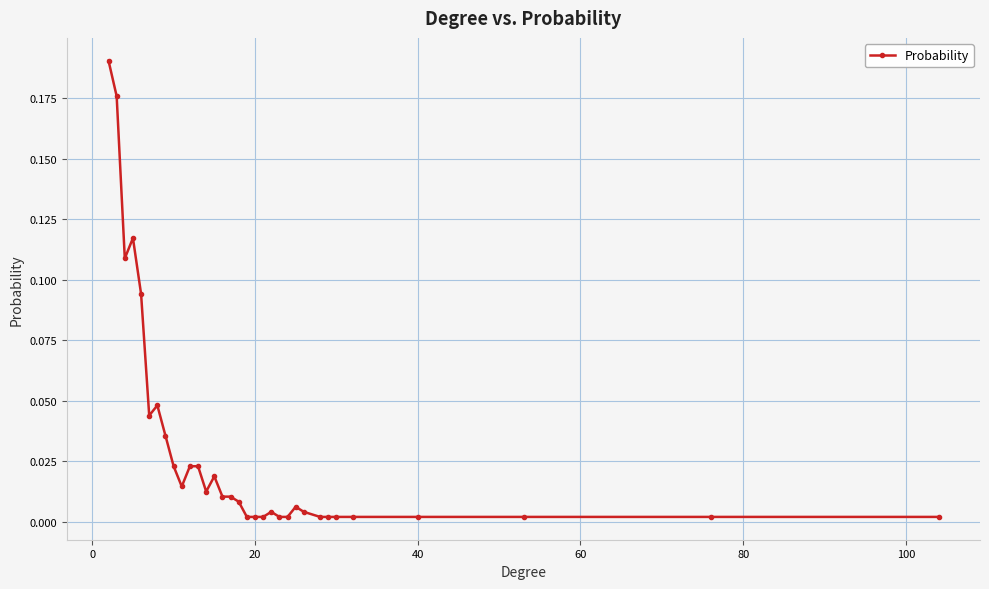

True or false: there are more than 1 points higher than both neighbors.

True